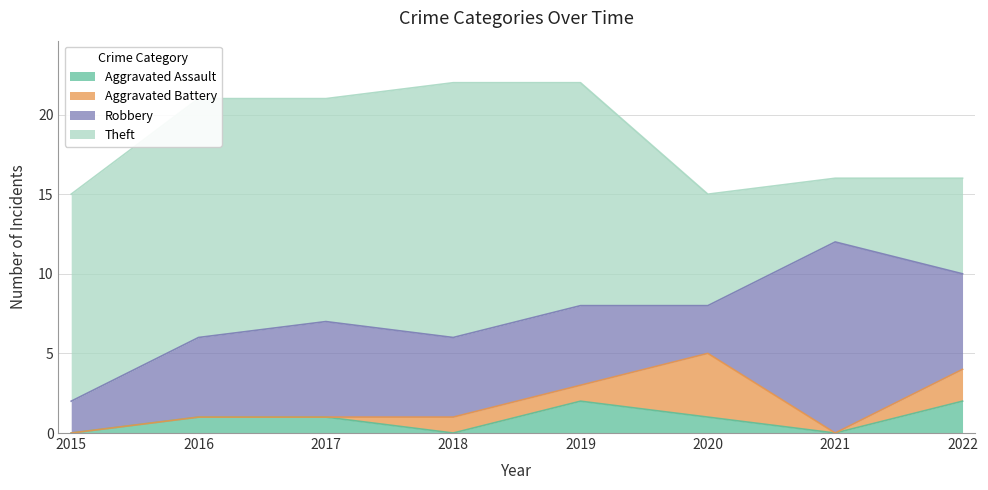

In Robbery, how many points are higher than both neighbors (excluding endpoints)?

2